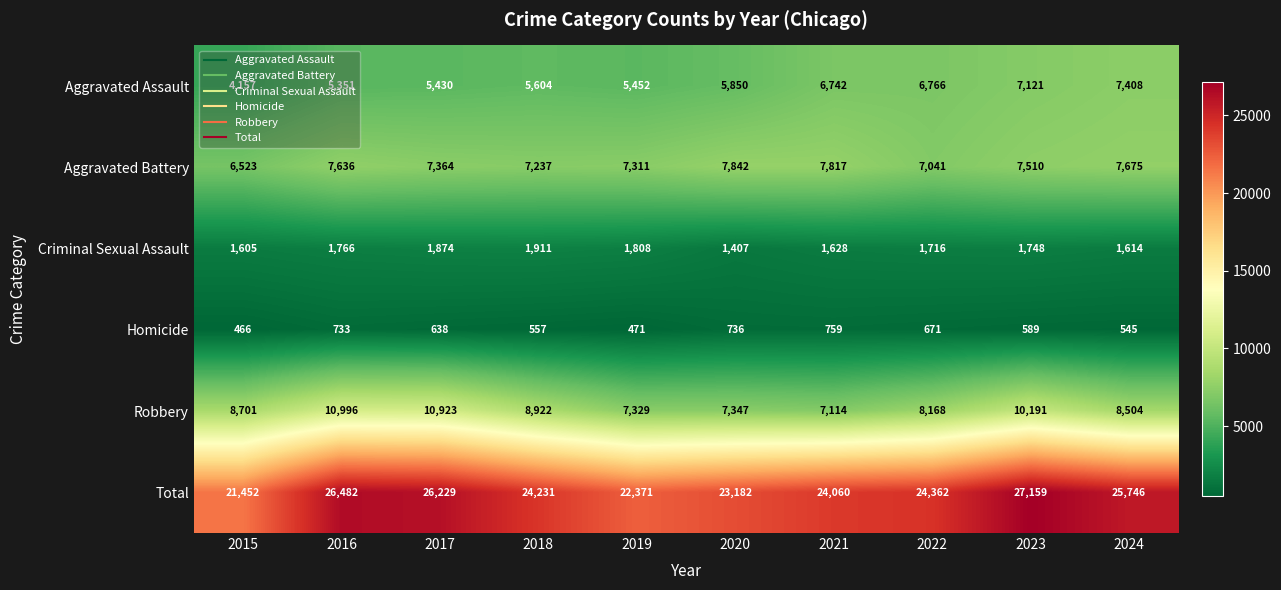

What is the difference between the second highest and second lowest values in the Homicide series?

265